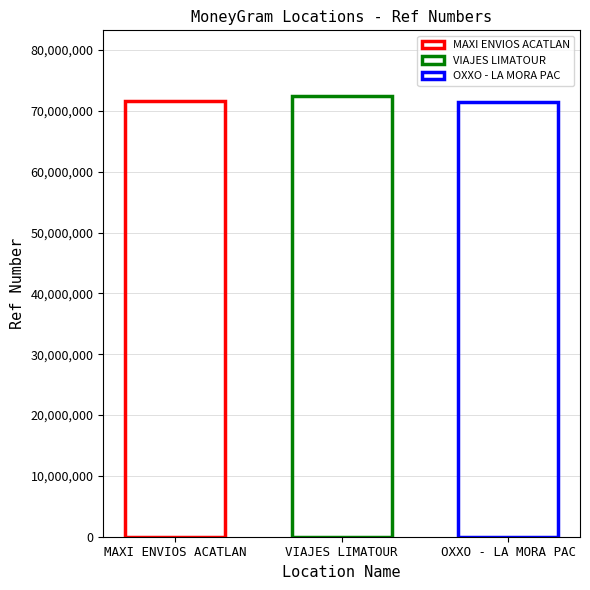

Are the bars horizontal?

No